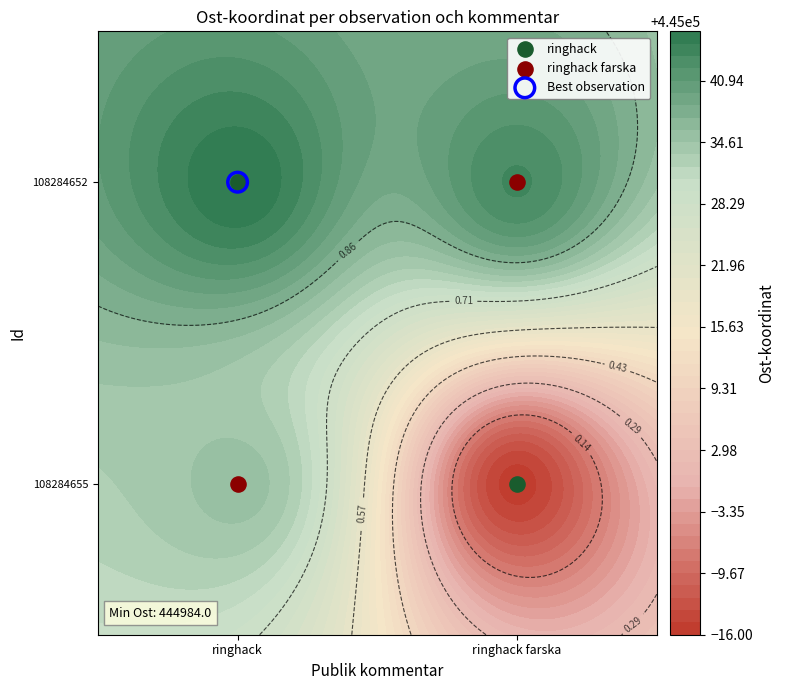

Which category has the highest value in the ringhack series?

ringhack